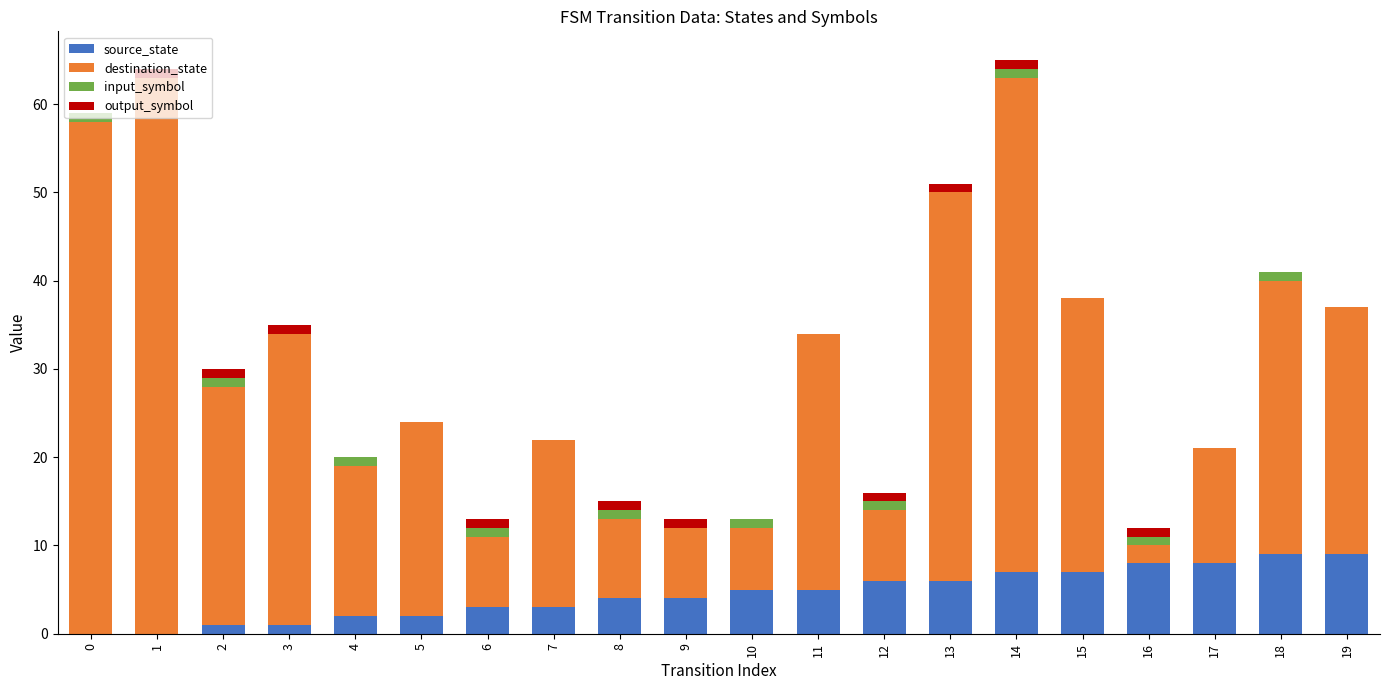

What is the sum of all source_state values?

90